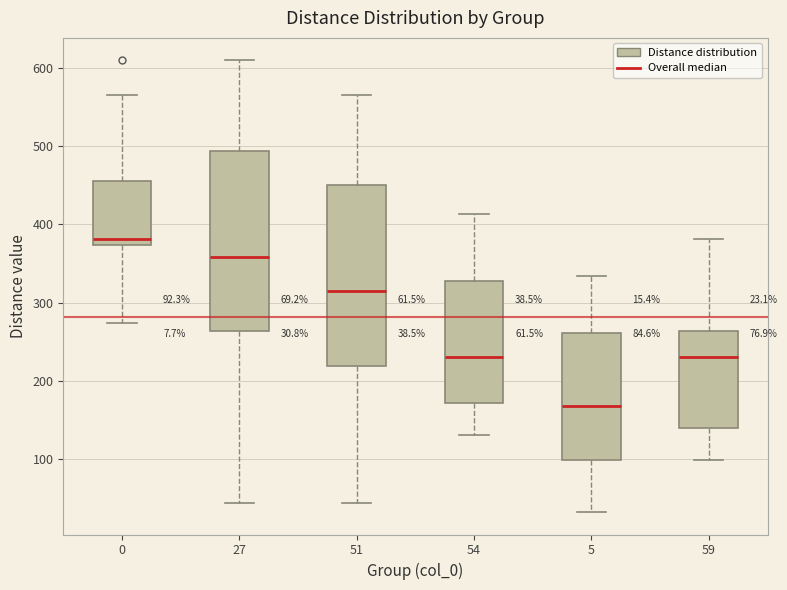

Which box's median line is the lowest?

5